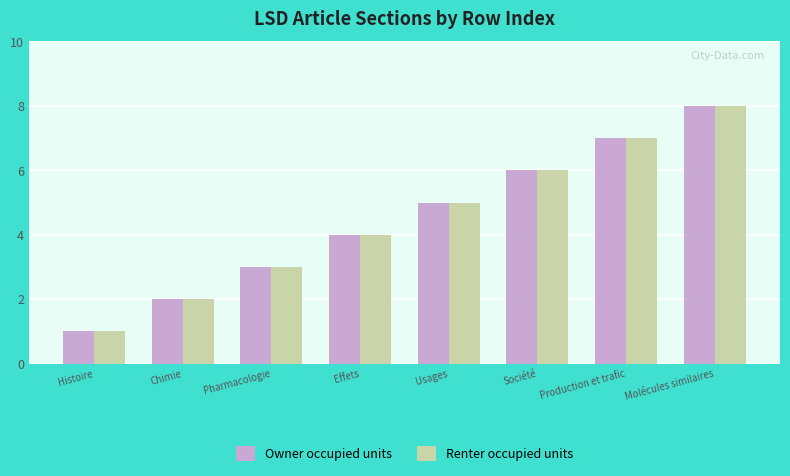

How many Renter occupied units values are between 3 and 7?

5